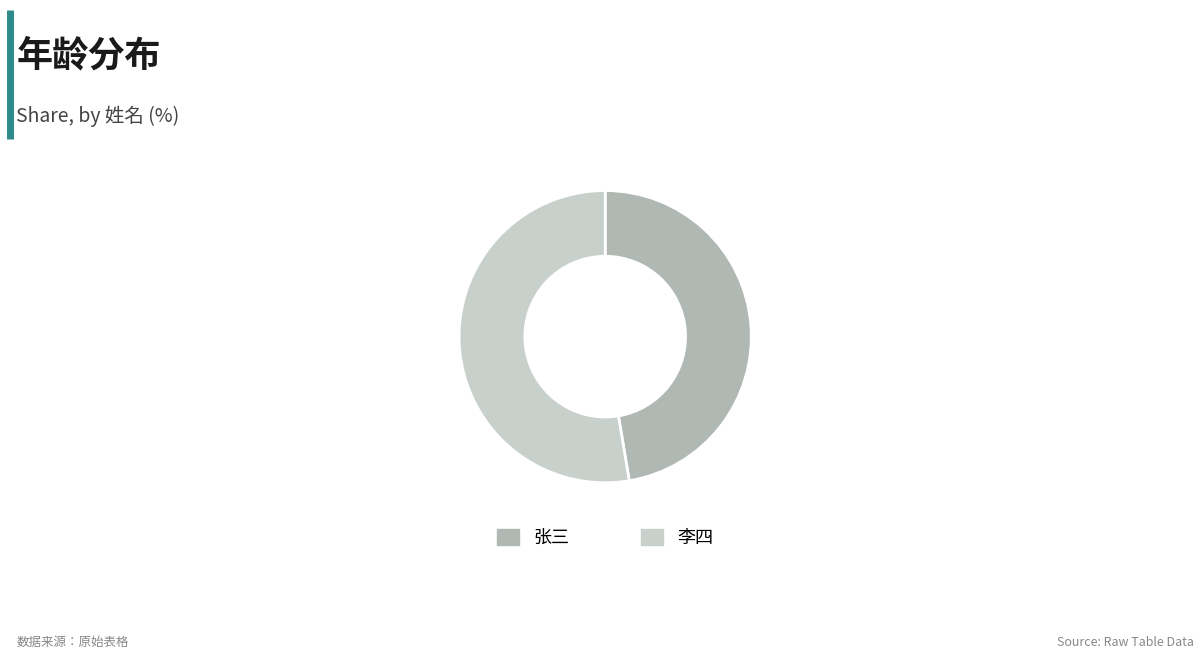

Rank the categories by value from lowest to highest.

张三, 李四